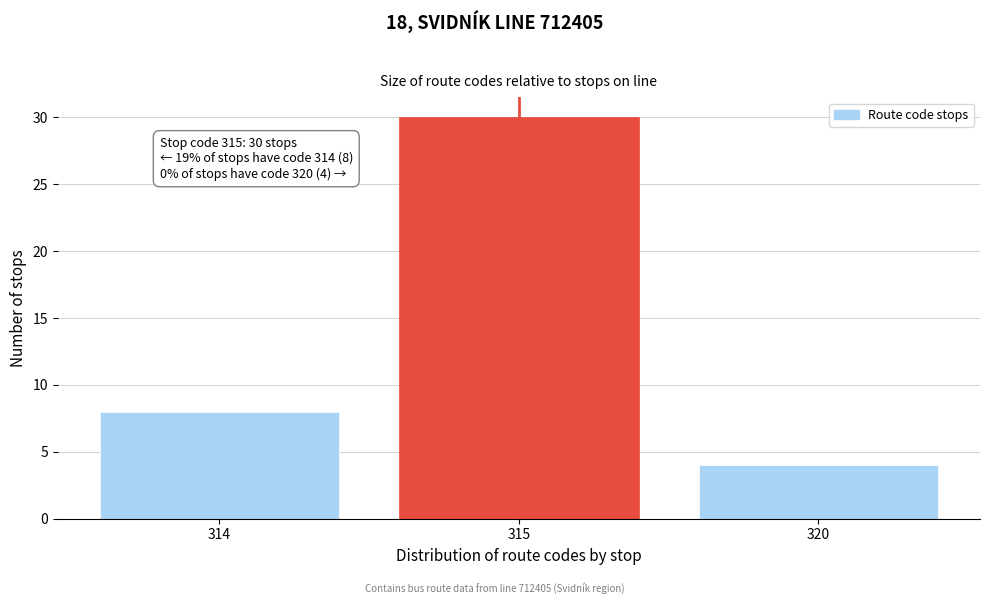

Reading left to right, list all the values displayed in this chart.

314=8	315=30	320=4